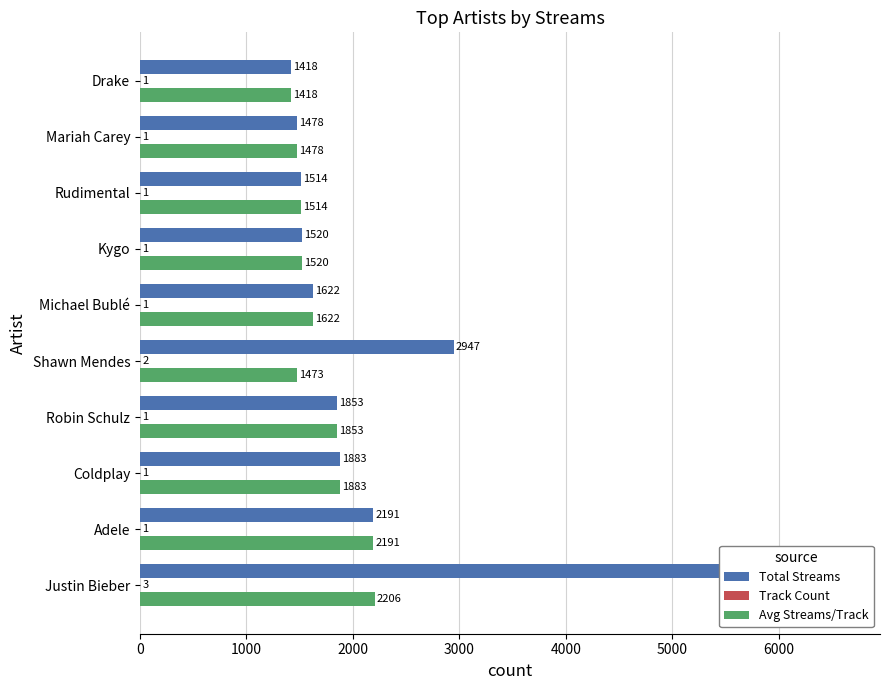

What is the difference between the maximum and minimum values in the Total Streams series?

5201.0